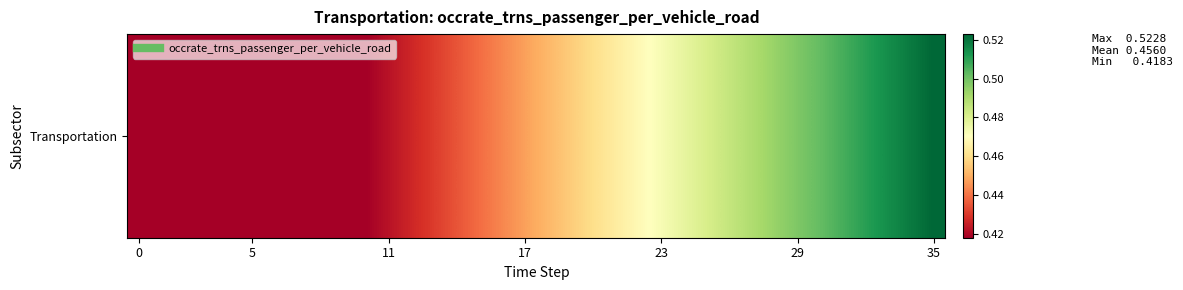

Reading left to right, transcribe all the data shown in this chart.

0.4	0.4	0.4	0.4	0.4	0.4	0.4	0.4	0.4	0.4	0.4	0.4	0.4	0.4	0.4	0.4	0.4	0.4	0.5	0.5	0.5	0.5	0.5	0.5	0.5	0.5	0.5	0.5	0.5	0.5	0.5	0.5	0.5	0.5	0.5	0.5